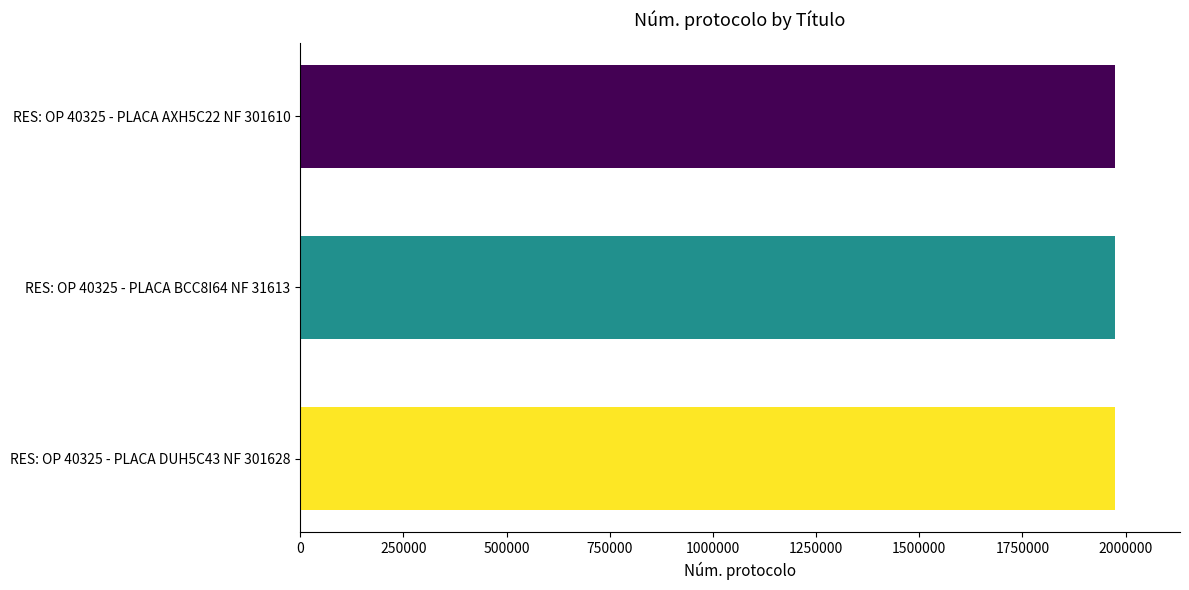

What is the maximum value shown in the chart?

1974127